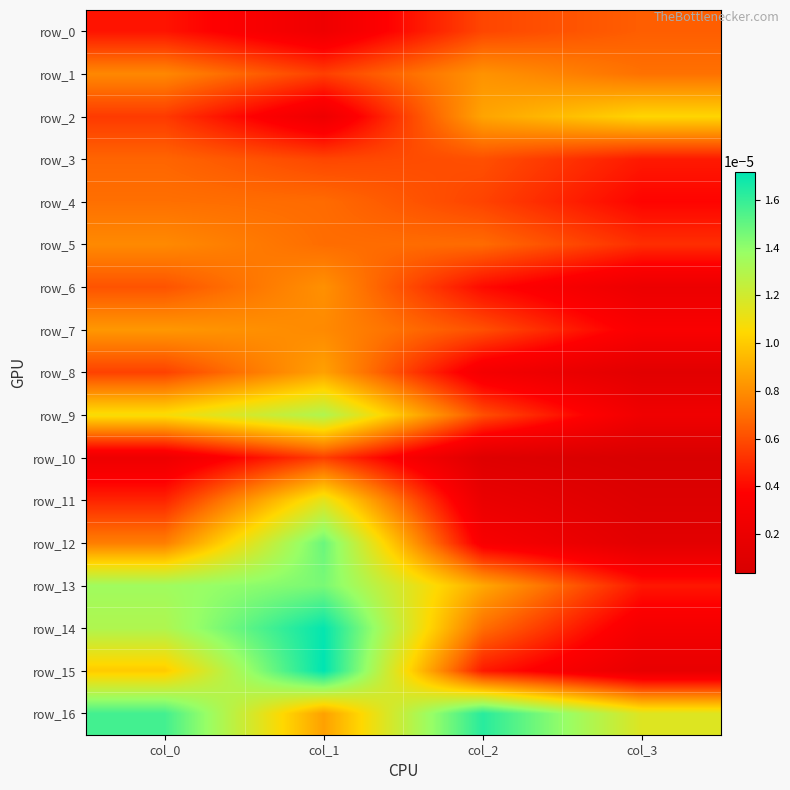

Between col_0 and col_2, which series saw the biggest shift?

row_14